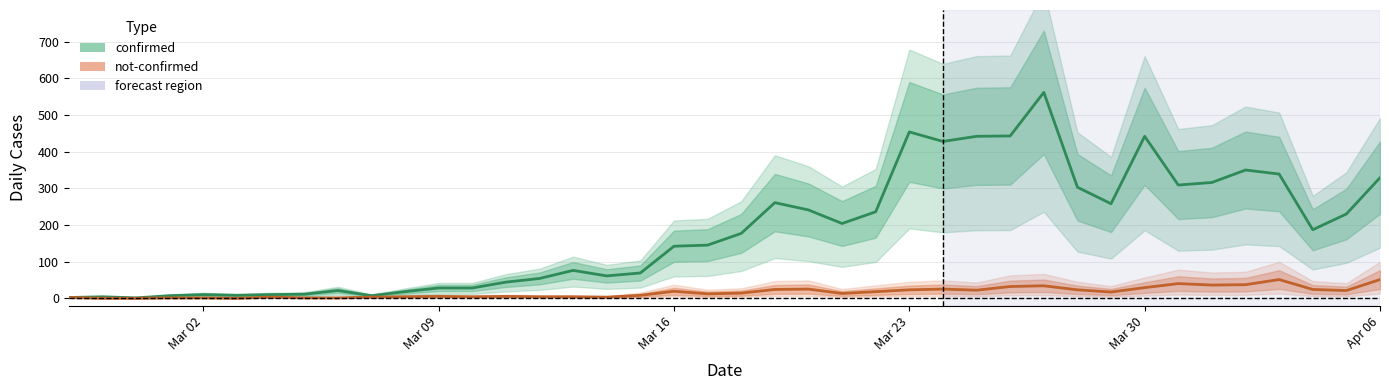

List the series in order of their overall mean, lowest first.

not_confirmed, confirmed